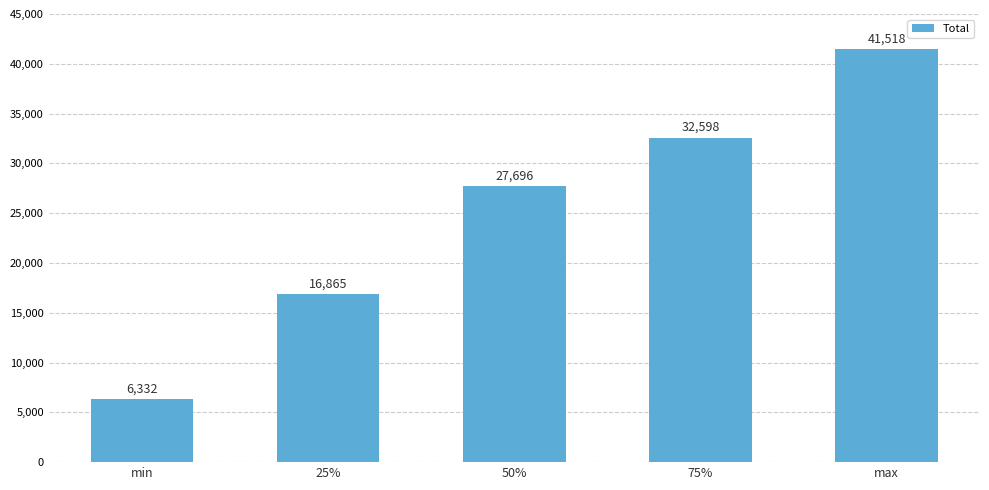

At which category does the chart reach its peak across all series?

max